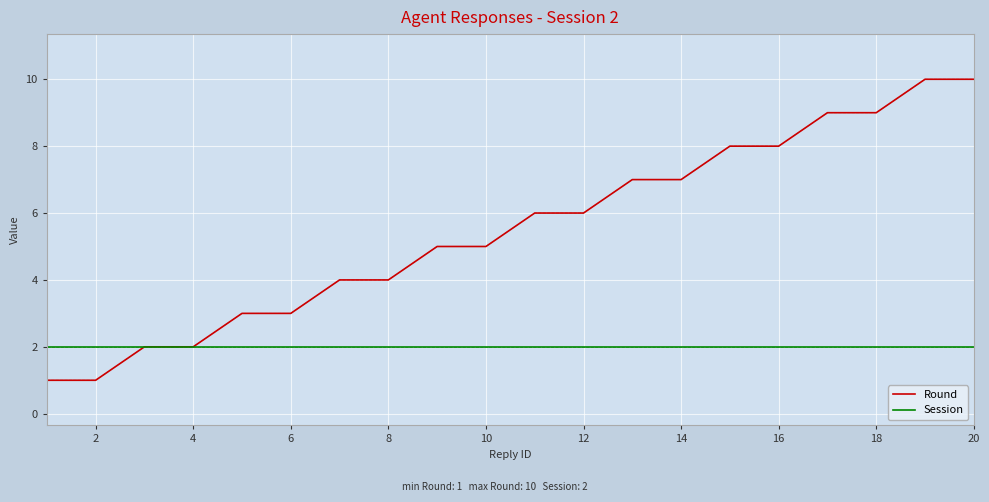

Which series has the largest total across all categories?

Round